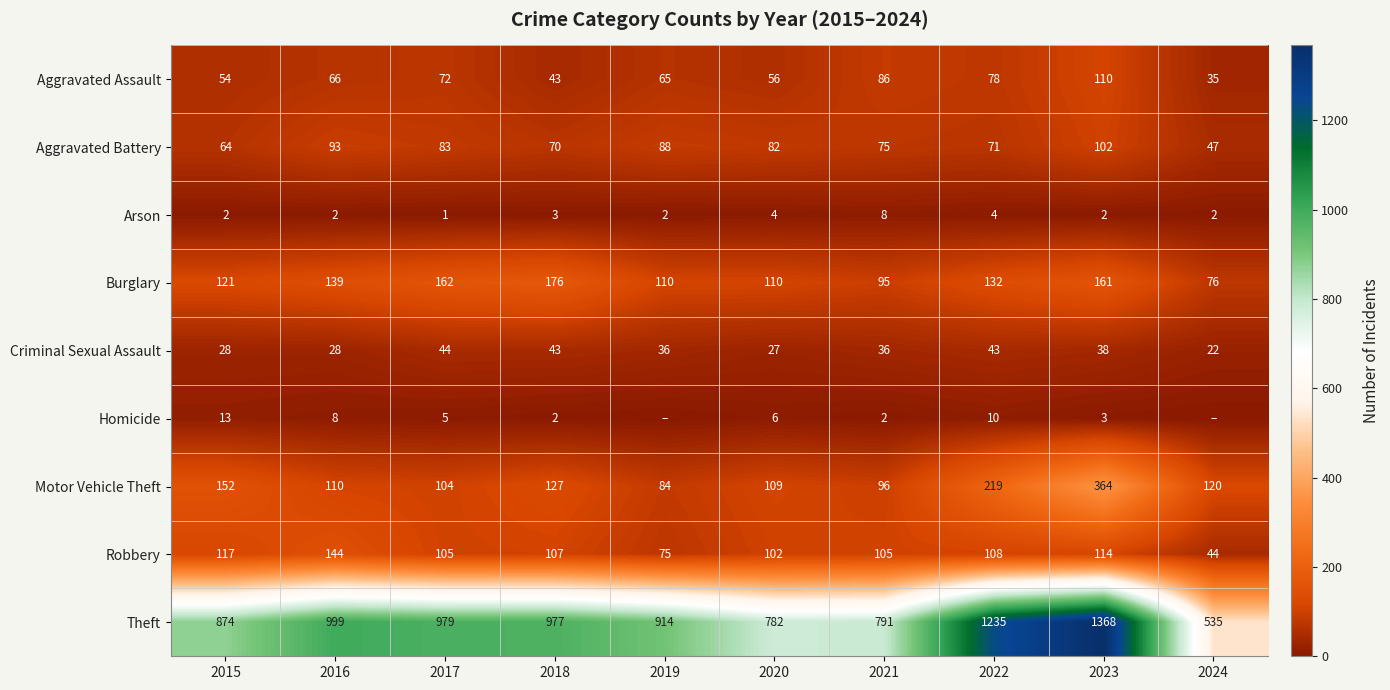

At how many categories does at least one series exceed 1110?

2